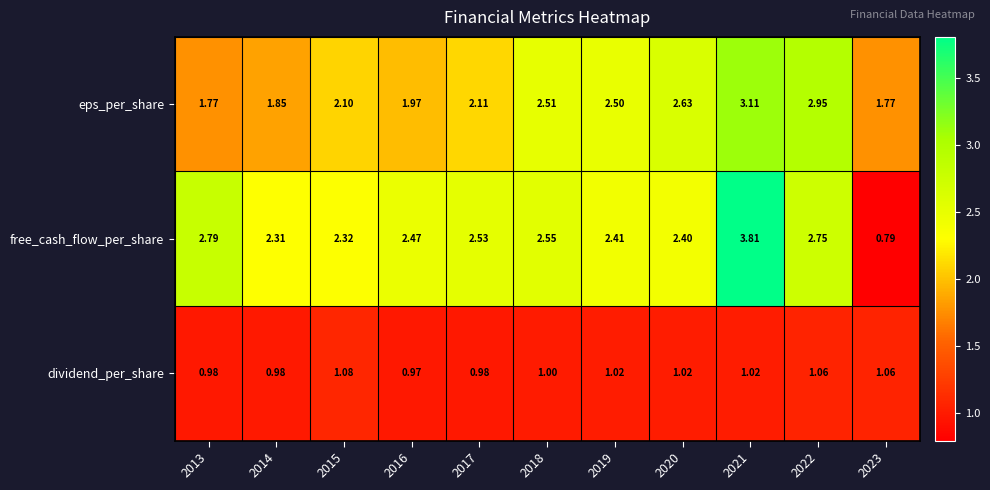

Which series has the largest total across all categories?

free_cash_flow_per_share